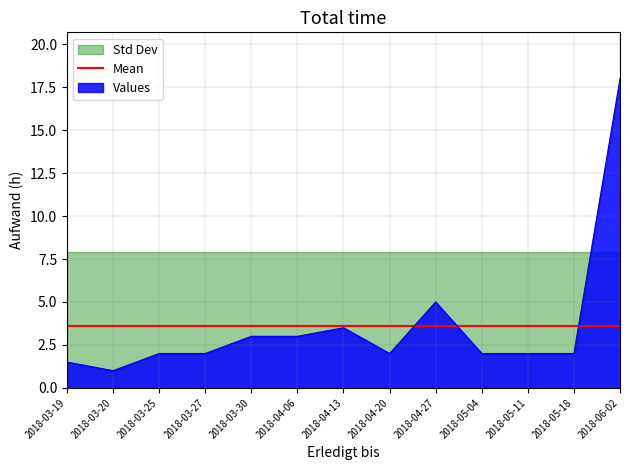

What is the label of the 6th point from the left?

2018-04-06